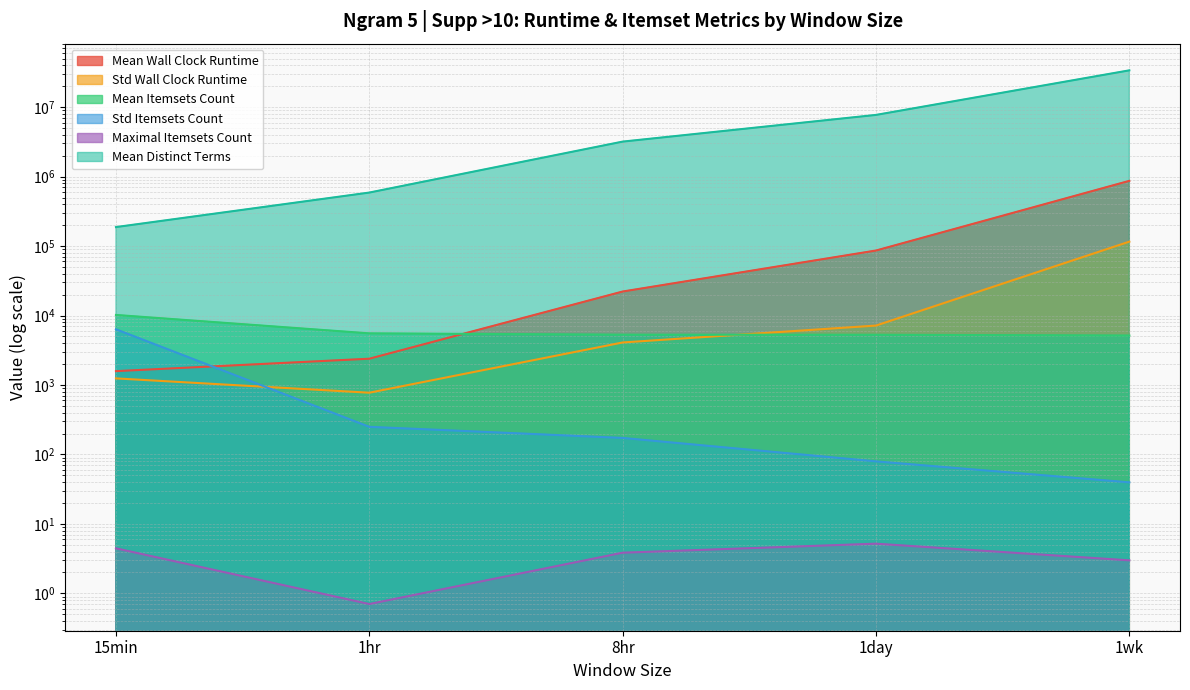

Is the value of Mean Wall Clock Runtime at 1day greater than the value of Std Wall Clock Runtime at 8hr?

Yes